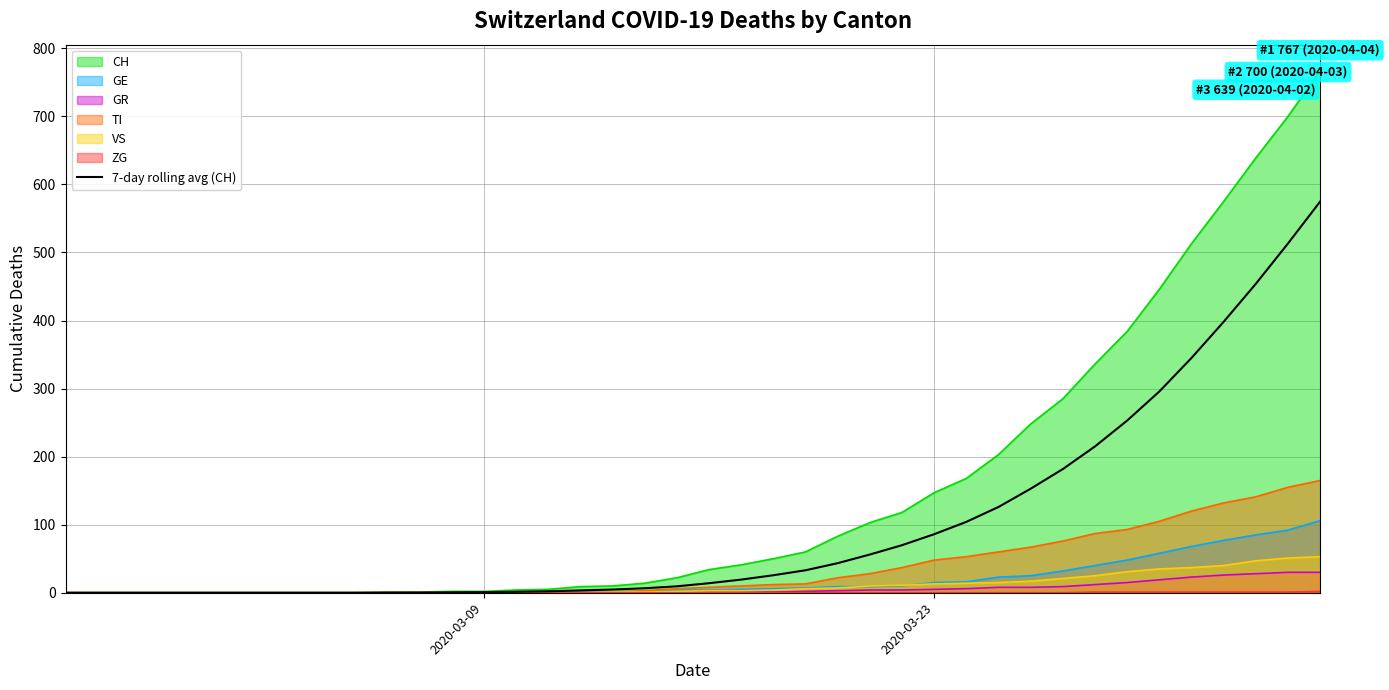

Which series has the largest total across all categories?

CH